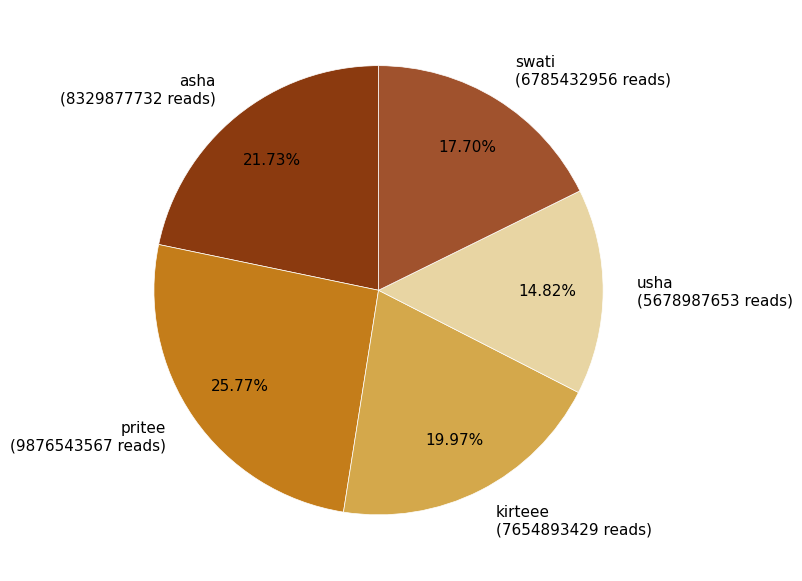

What is the smallest slice in the pie chart?

usha